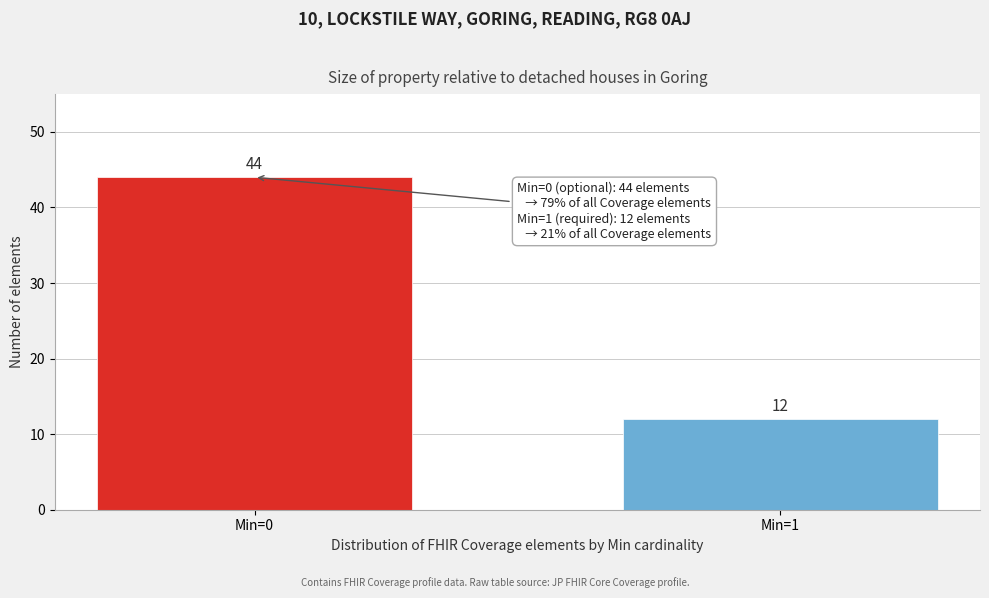

Reading right to left, list all the values displayed in this chart.

Min=1=12	Min=0=44